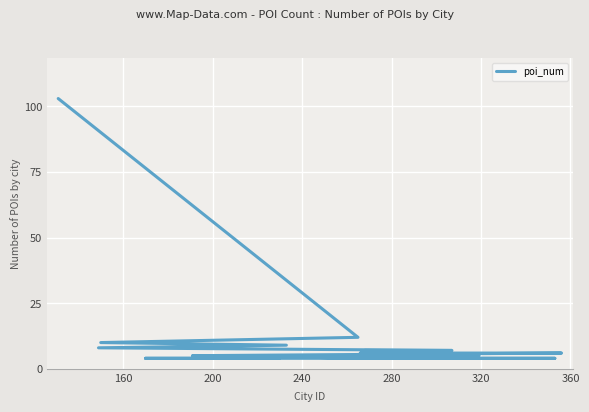

What is the change in value from 280 to 360?

-1